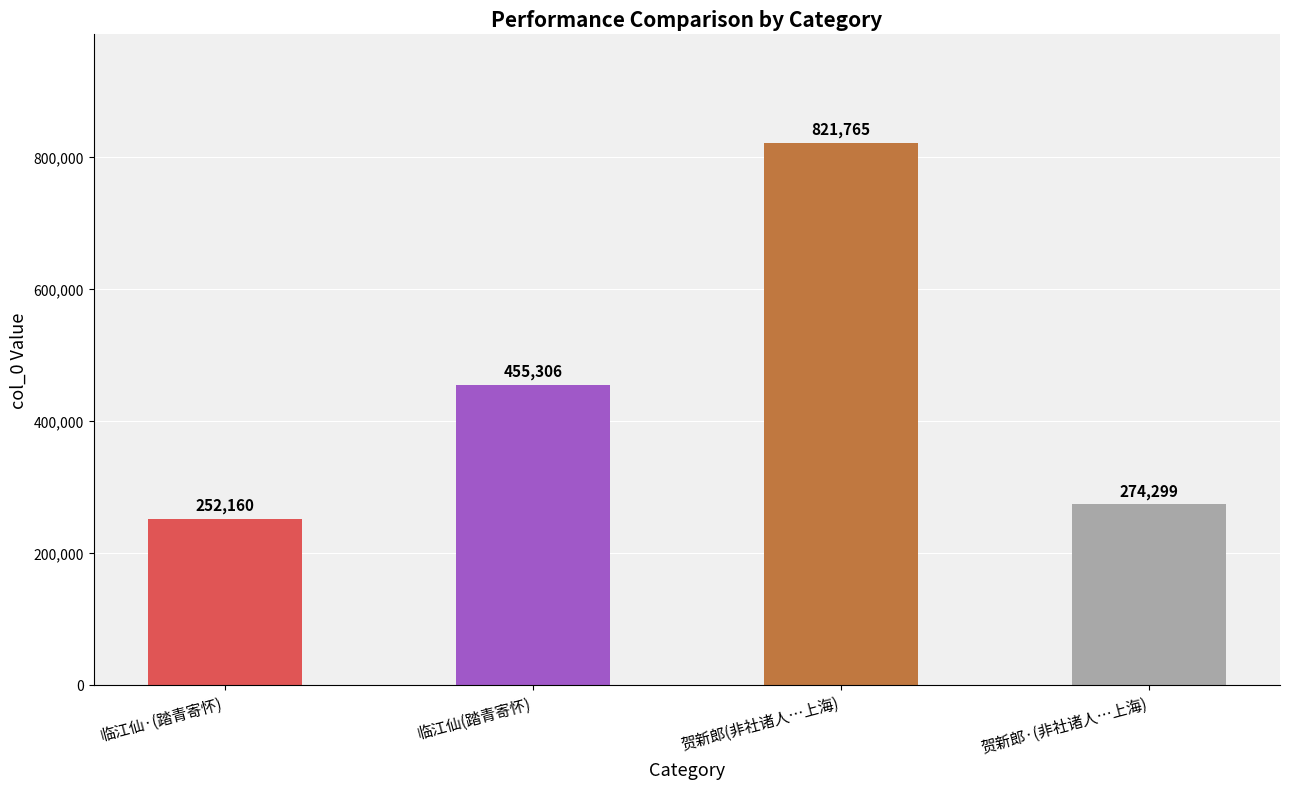

List the labels in order of value, smallest first.

临江仙·(踏青寄怀), 贺新郎·(非社诸人…上海), 临江仙(踏青寄怀), 贺新郎(非社诸人…上海)